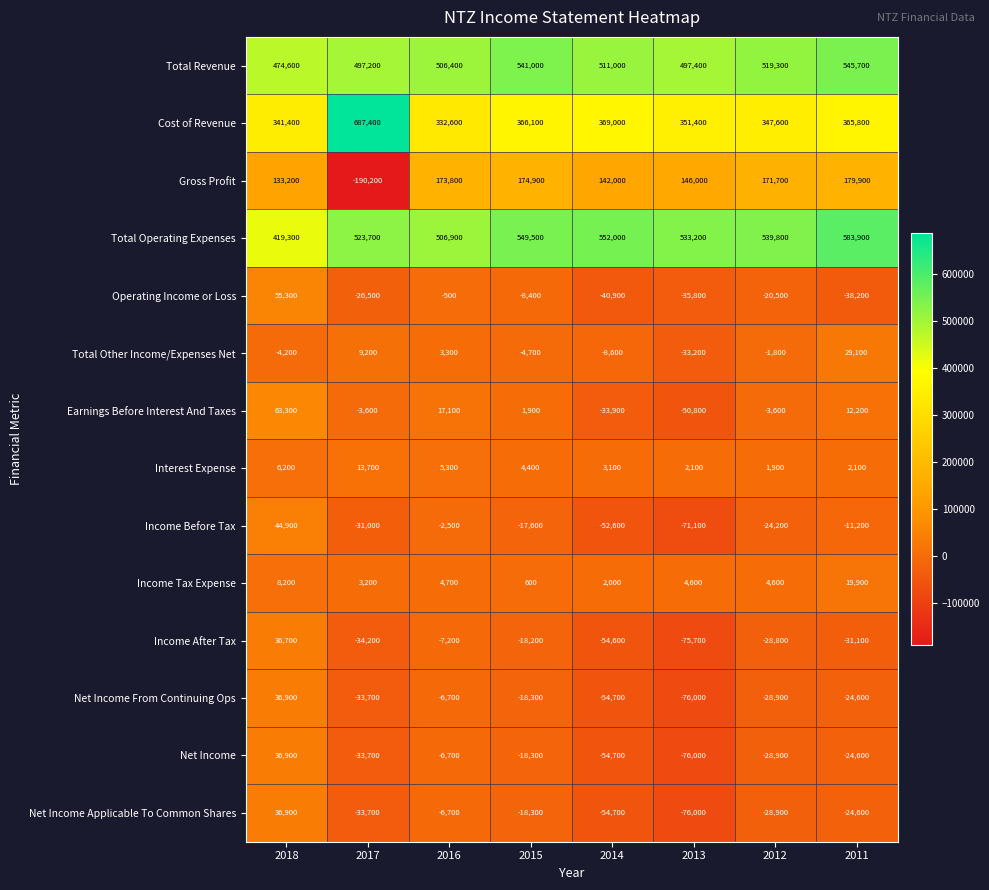

Rank the categories by Operating Income or Loss value from lowest to highest.

2014, 2011, 2013, 2017, 2012, 2015, 2016, 2018